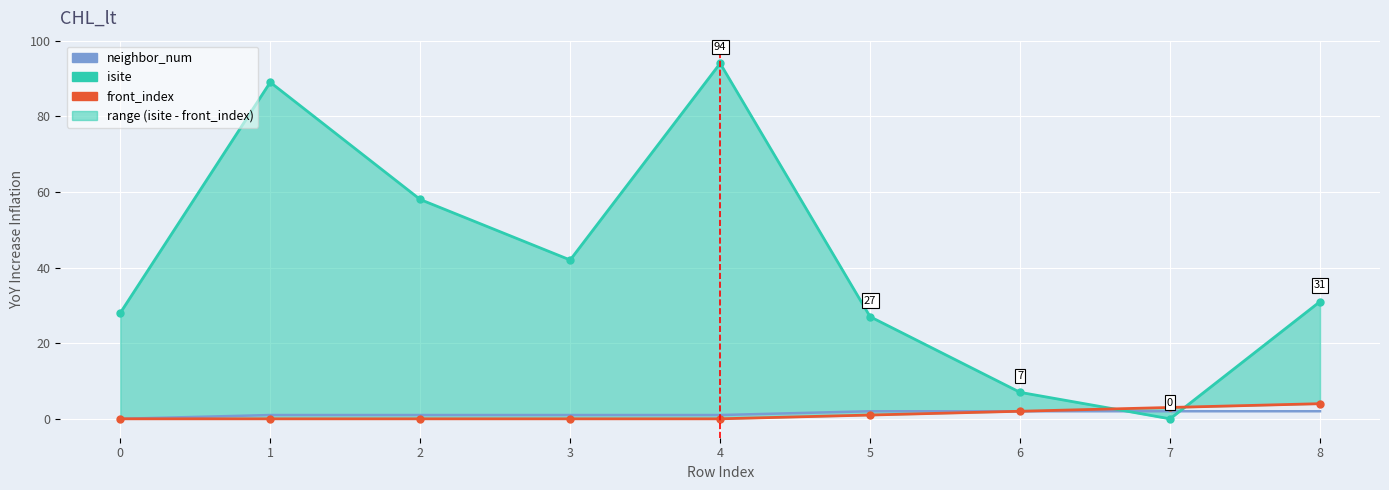

The value of neighbor_num at 1 is 0. True or false?

False